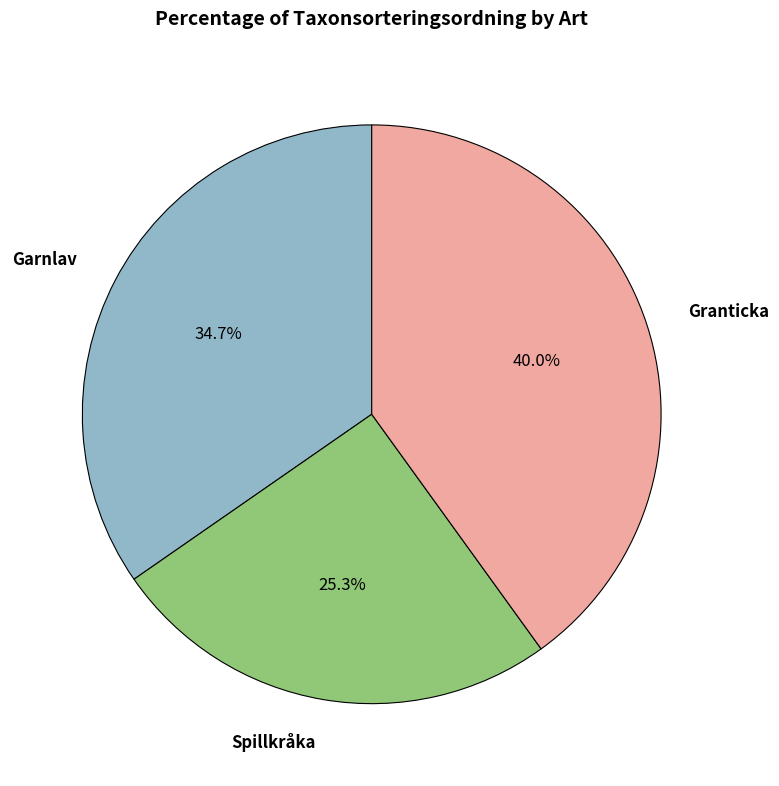

Does Garnlav represent more than half of the total?

No